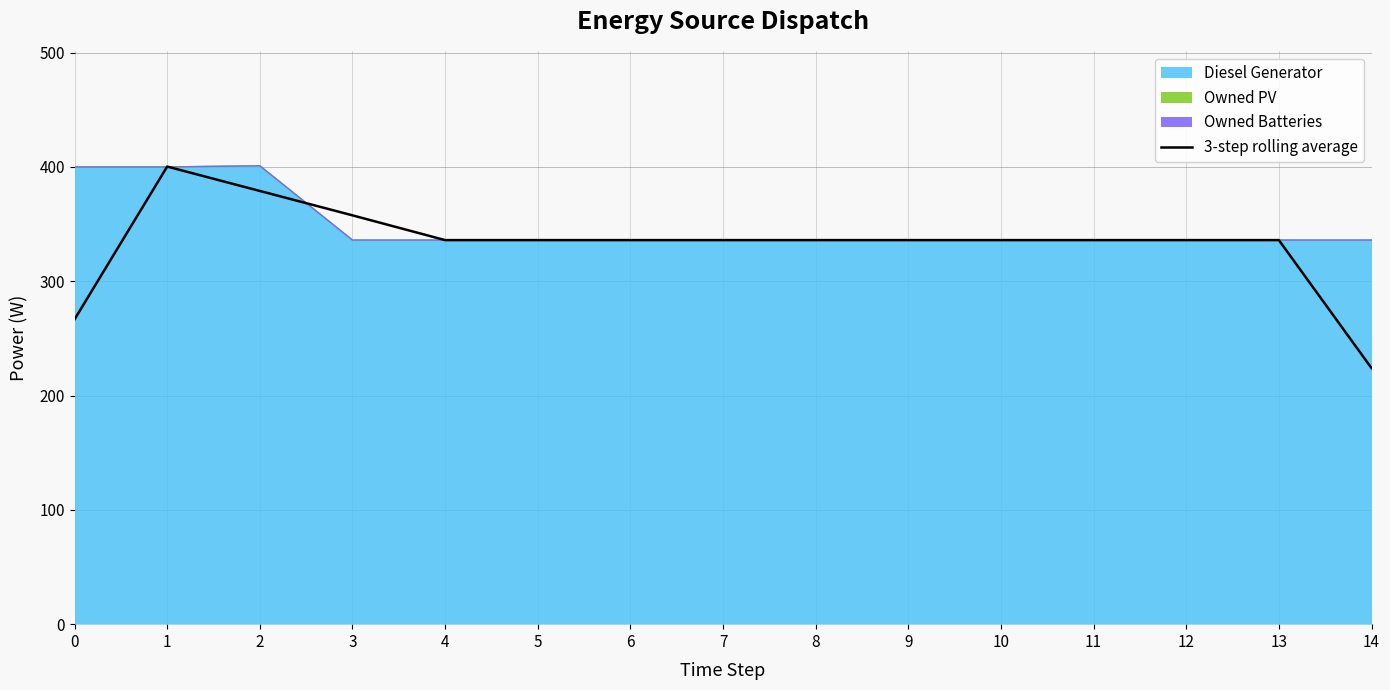

At which category does the chart reach its minimum across all series?

14